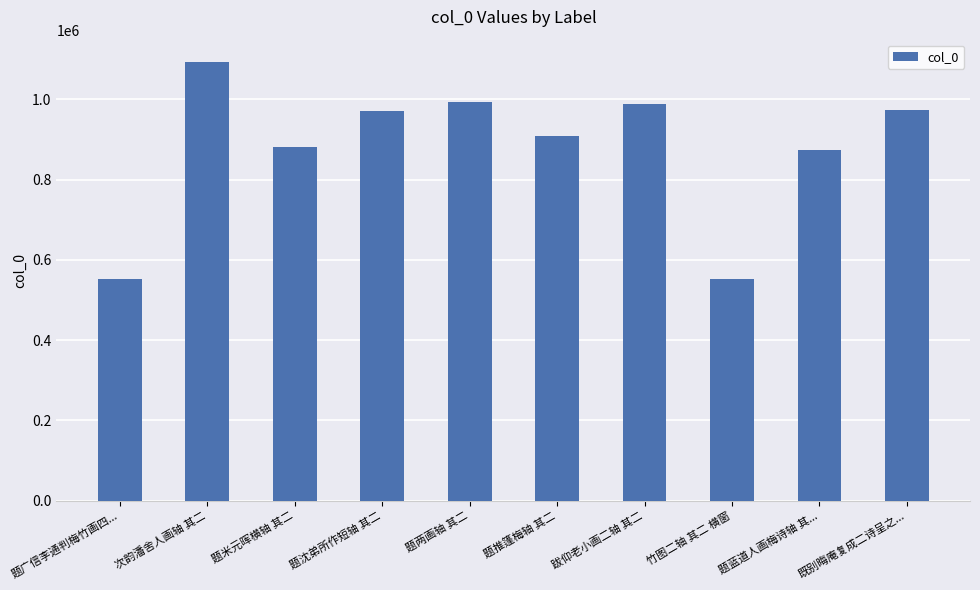

How many data points are less than 972014?

5